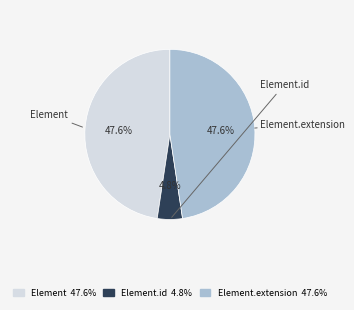

Is there any slice that represents more than half of the pie?

No